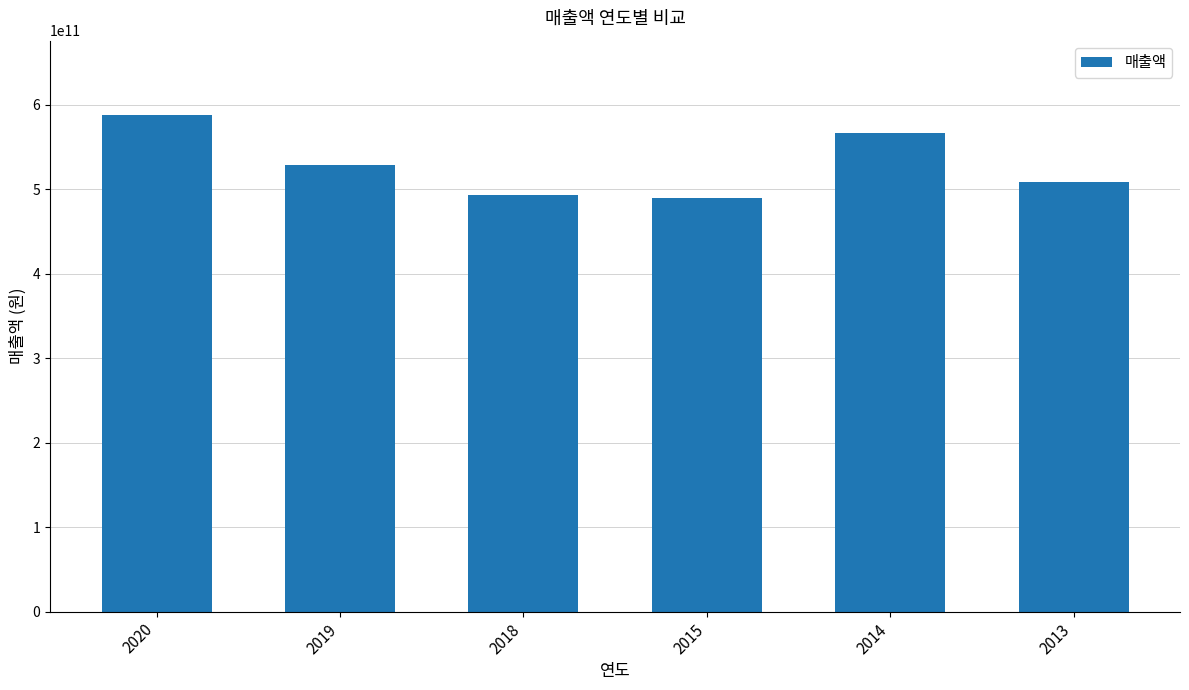

What is the smallest value displayed?

490293686009